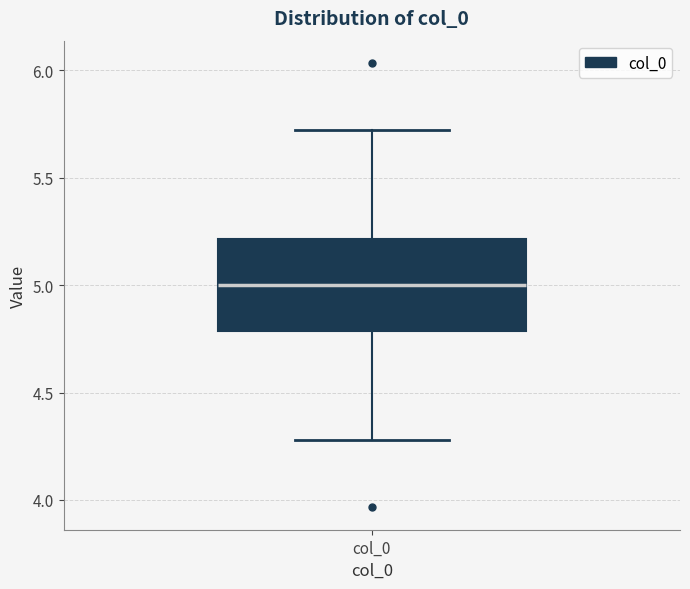

Where does the median line of the box for col_0 sit on the y-axis? The values are not printed on the chart, so give them approximately, as read against the axis.

5.0